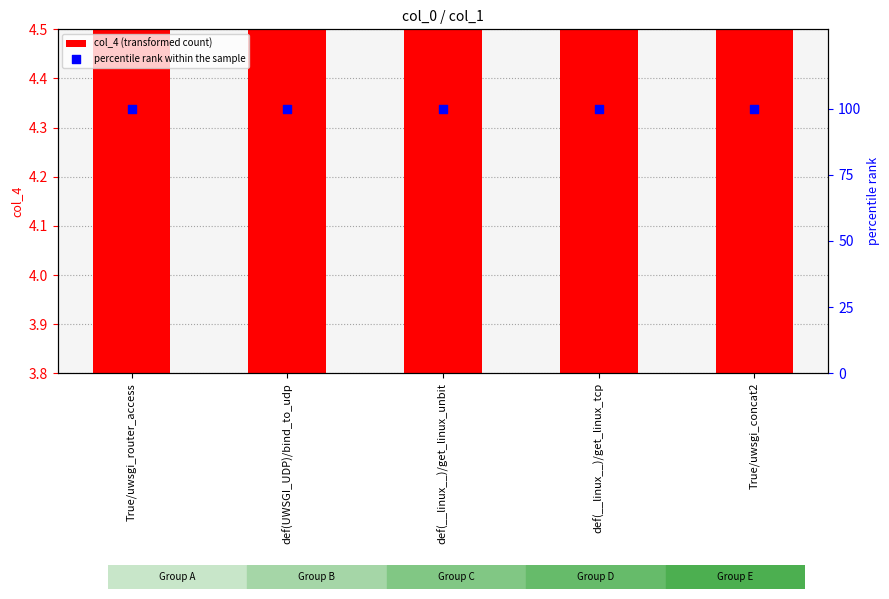

Which series has the largest Y range (max minus min)?

col_4 (transformed count)